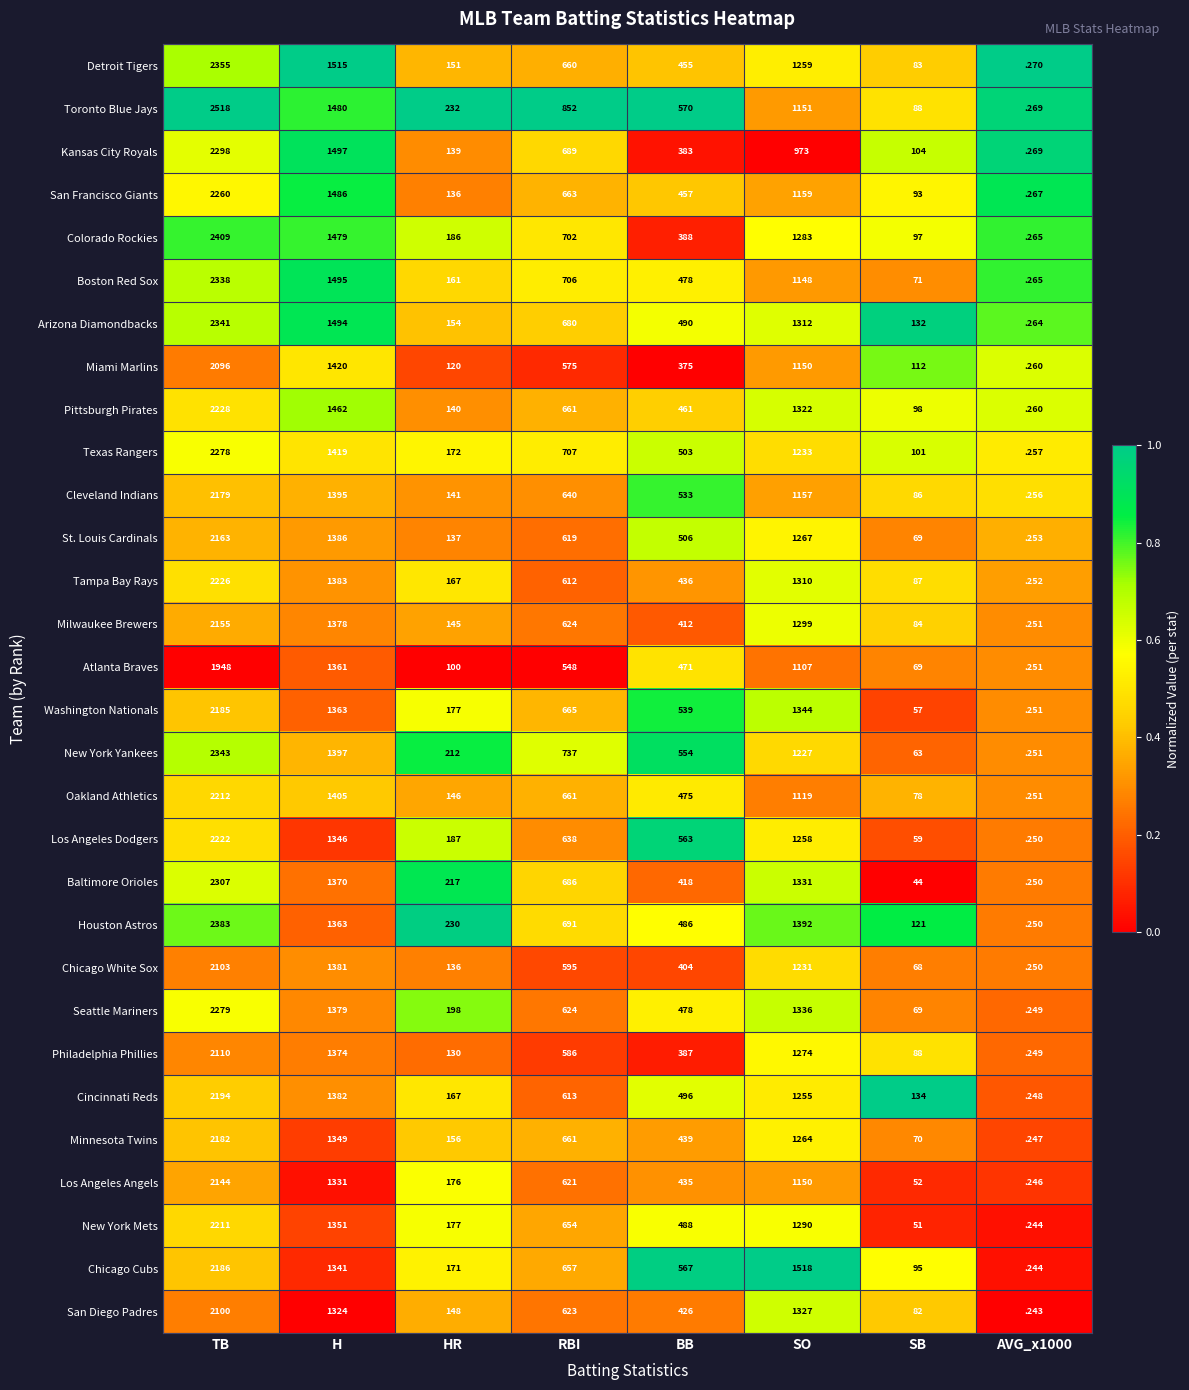

Rank the series at TB from lowest to highest value.

Atlanta Braves, Miami Marlins, San Diego Padres, Chicago White Sox, Philadelphia Phillies, Los Angeles Angels, Milwaukee Brewers, St. Louis Cardinals, Cleveland Indians, Minnesota Twins, Washington Nationals, Chicago Cubs, Cincinnati Reds, New York Mets, Oakland Athletics, Los Angeles Dodgers, Tampa Bay Rays, Pittsburgh Pirates, San Francisco Giants, Texas Rangers, Seattle Mariners, Kansas City Royals, Baltimore Orioles, Boston Red Sox, Arizona Diamondbacks, New York Yankees, Detroit Tigers, Houston Astros, Colorado Rockies, Toronto Blue Jays